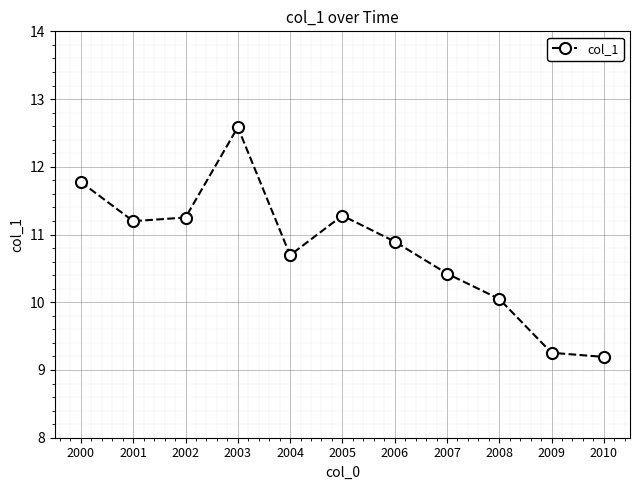

What is the minimum value shown in the chart?

9.2